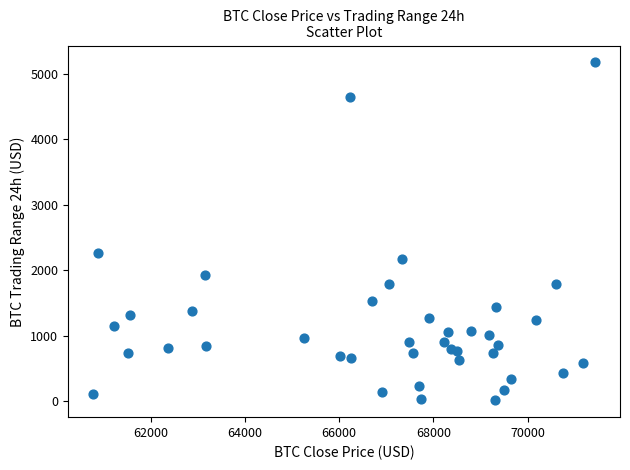

What is the range of Y values (max minus min)?

5167.3